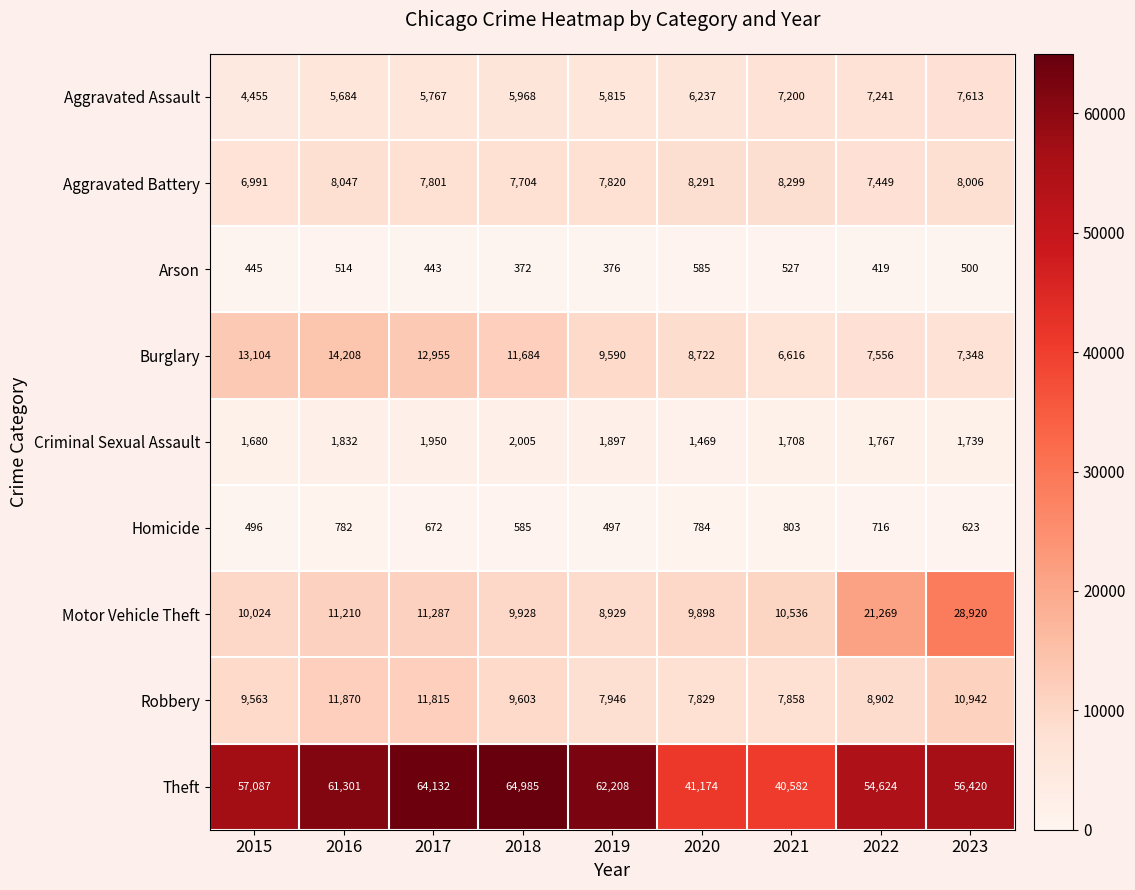

What is the sum of all Homicide values?

5958